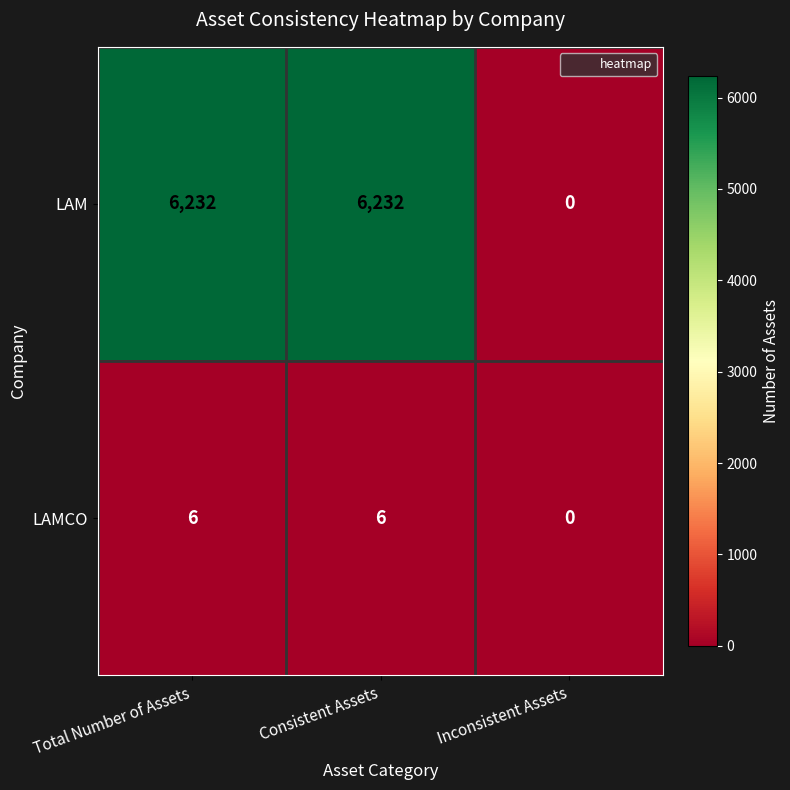

Which category has the lowest value across all series?

Inconsistent Assets